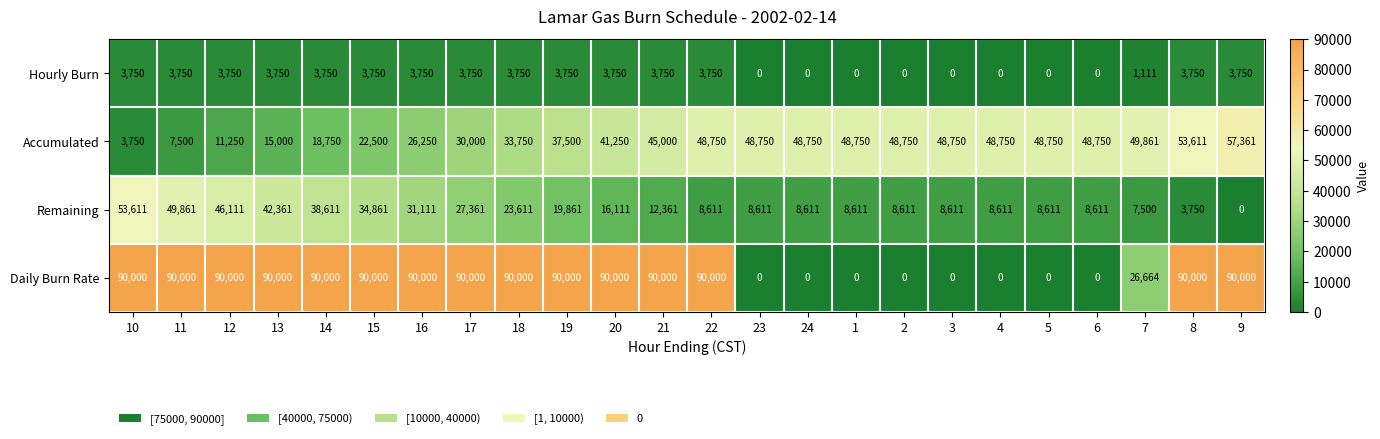

Which series has the widest spread of values?

Daily Burn Rate